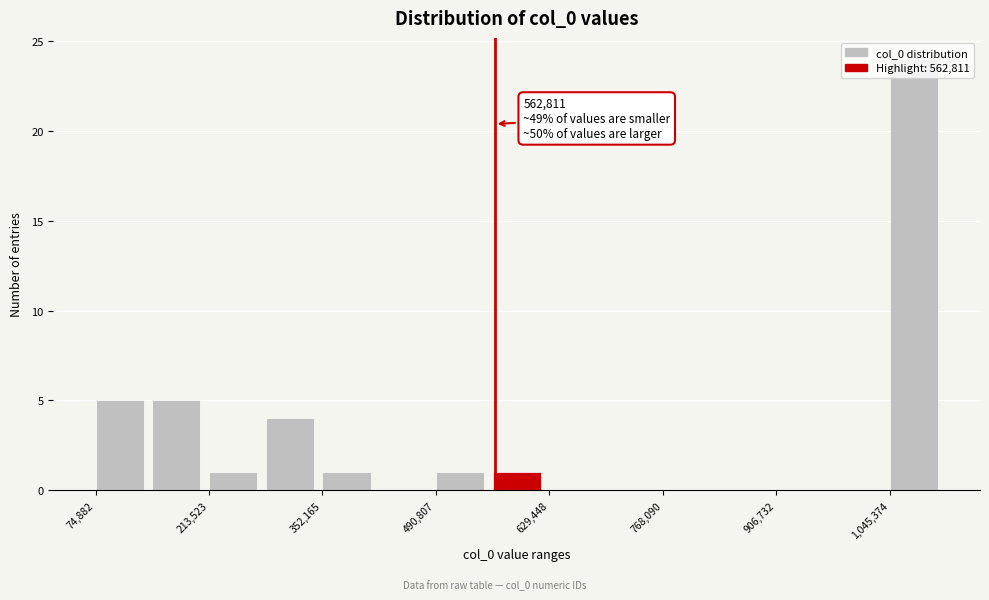

Read against the x-axis, roughly where is the centre of the tallest bar?

1080000